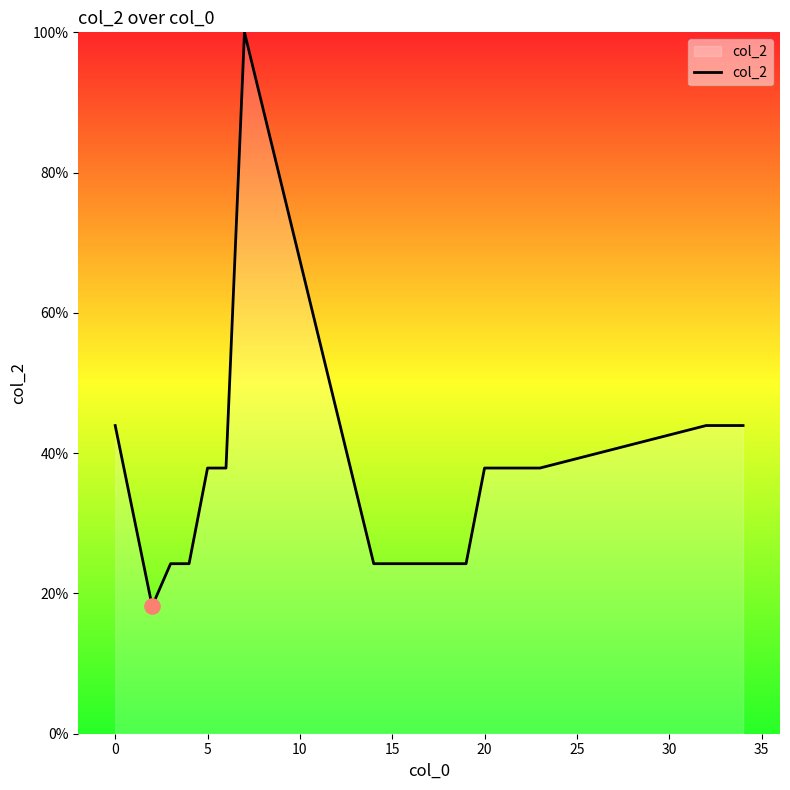

What is the difference between the maximum and minimum values?

81.8